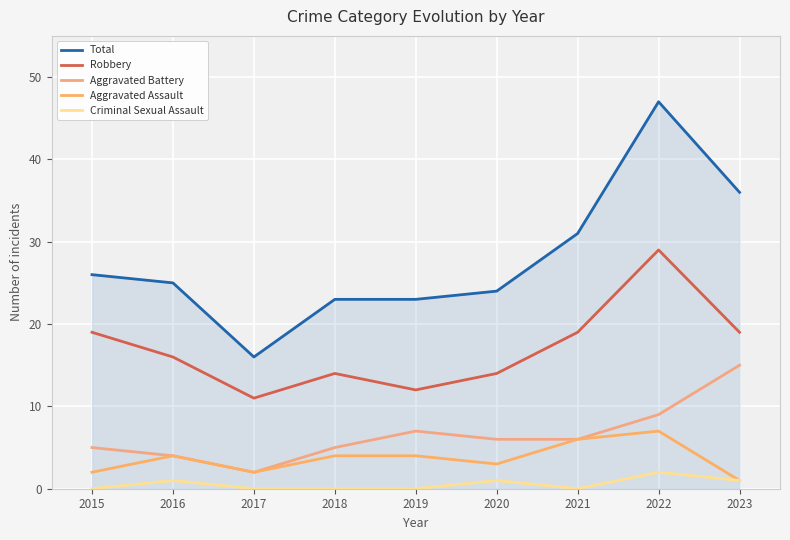

Does the chart have visible grid lines?

Yes